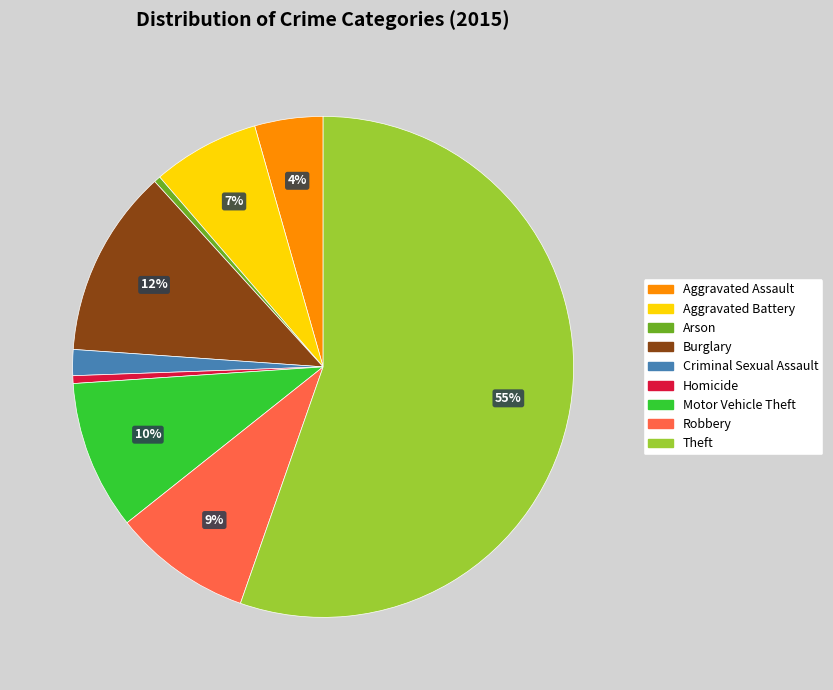

To the nearest percent, what is the difference between the Homicide and Burglary slice percentages?

12%